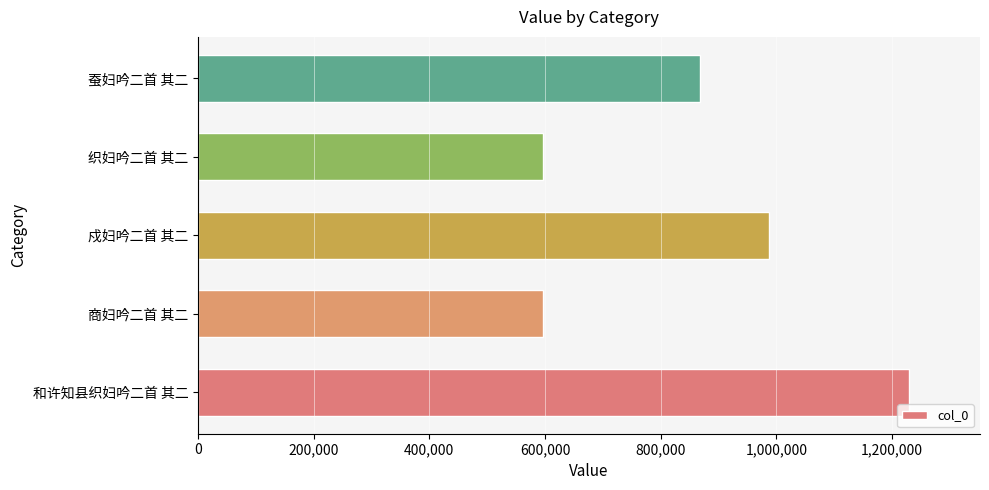

Where is the data nearest to the value 912615?

蚕妇吟二首 其二